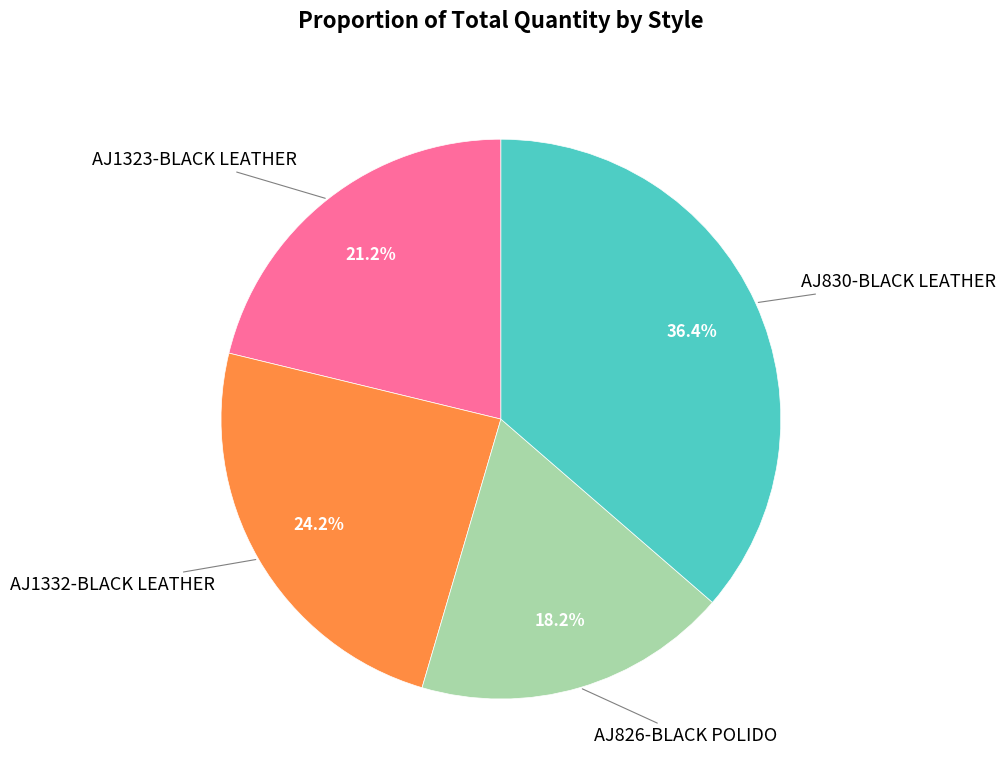

Is there any slice that represents more than half of the pie?

No